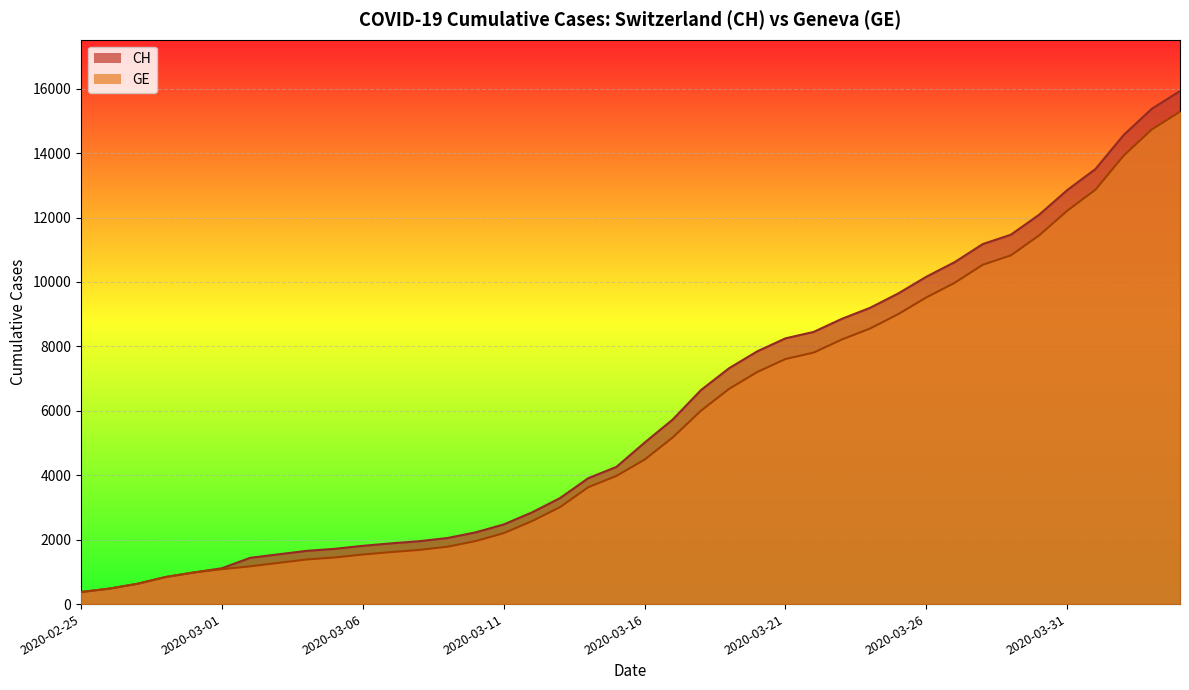

True or false: CH has a value of 11301 at 2020-03-18.

False